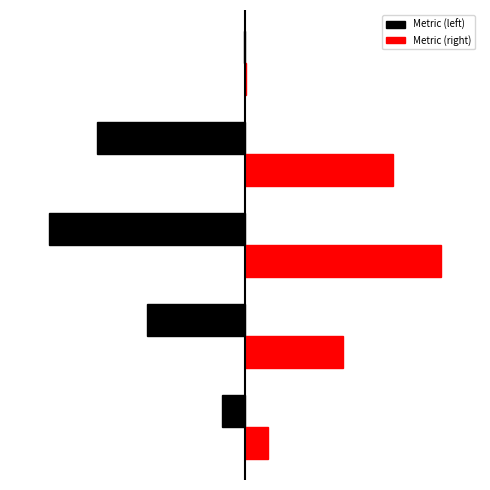

The chart shows a value of 0.1 at MSE. True or false?

False